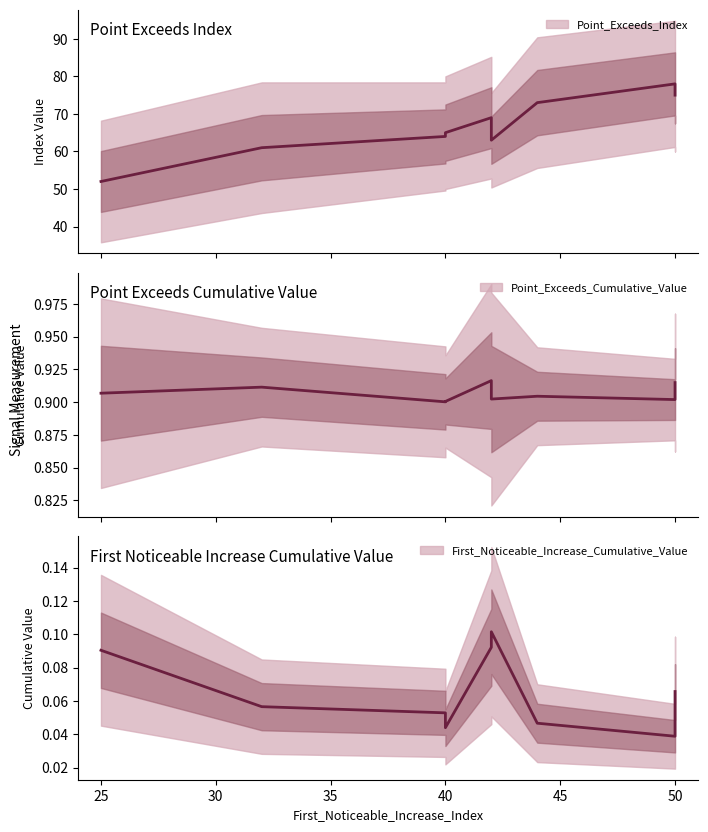

Which series has the widest spread of values?

Point_Exceeds_Index